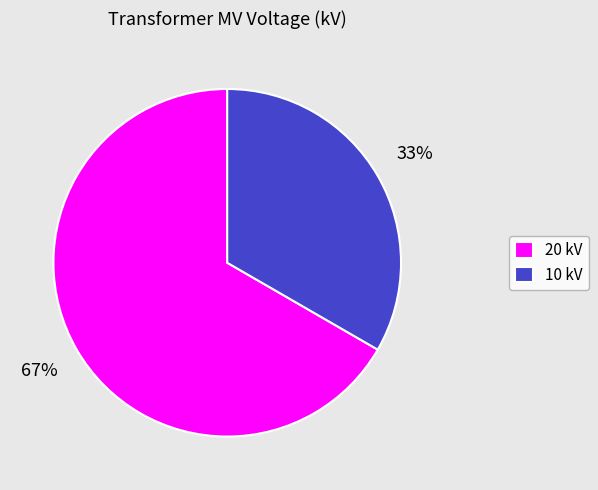

Approximately how many times larger is the value at 20 kV compared to 10 kV?

2.0